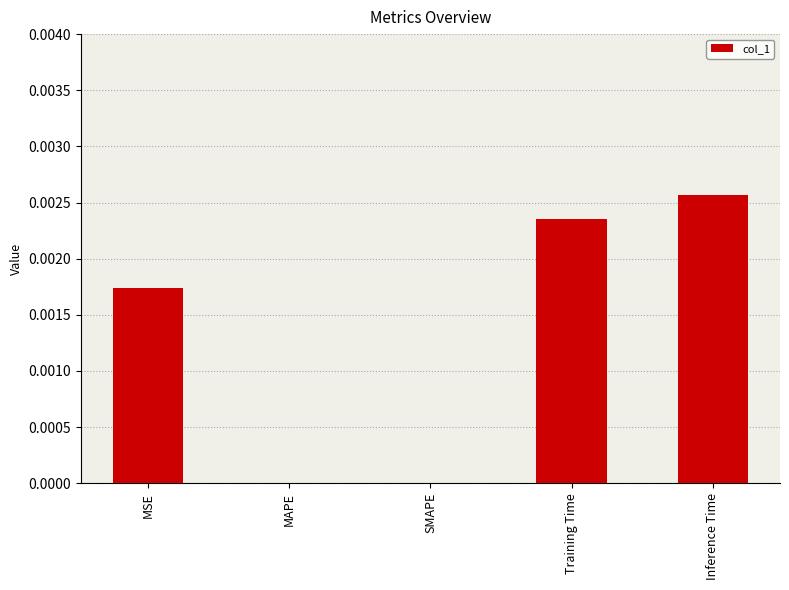

Count the values in the range 0 to 1.

5